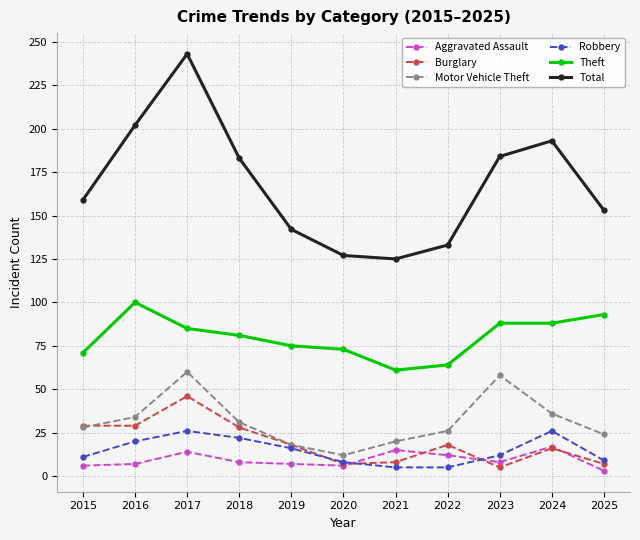

Rank the series by their maximum value, from highest to lowest.

Total, Theft, Motor Vehicle Theft, Burglary, Robbery, Aggravated Assault